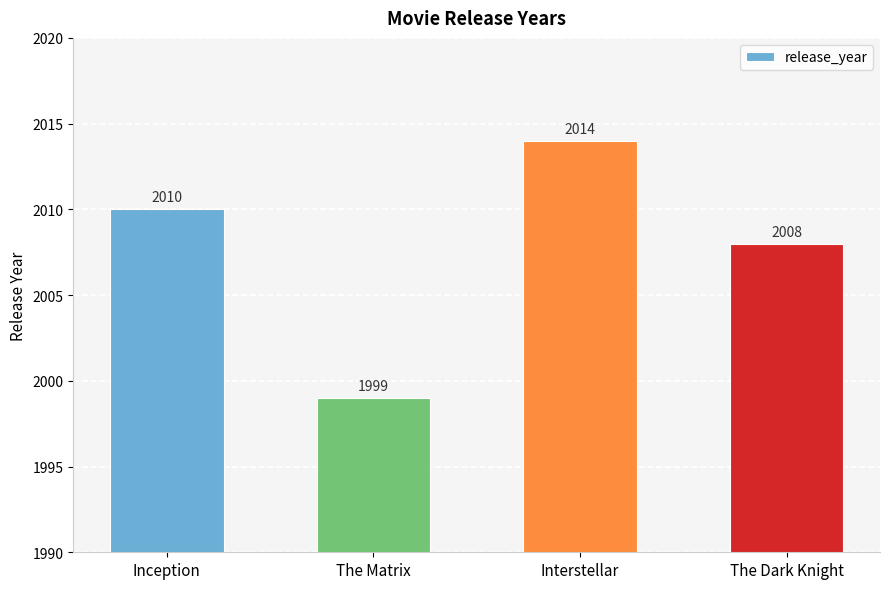

Which label corresponds to the smallest value in the chart?

The Matrix